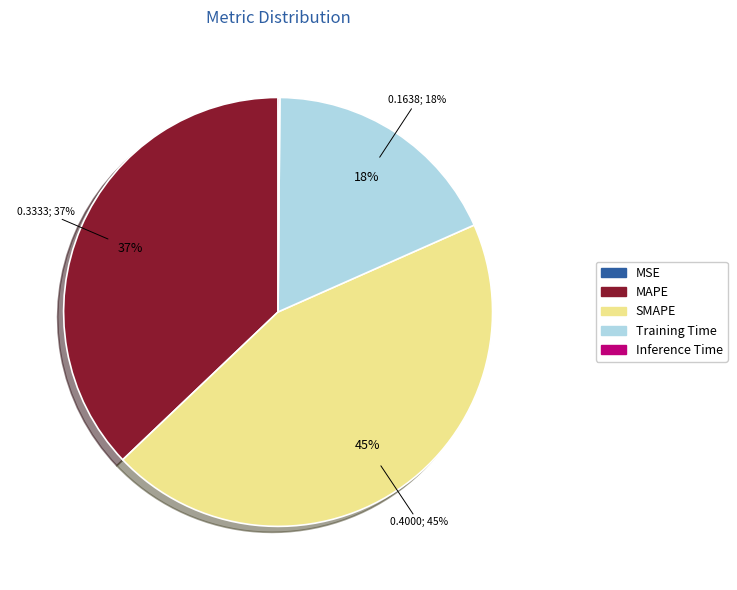

What percentage is the Training Time slice, to the nearest percent?

18%